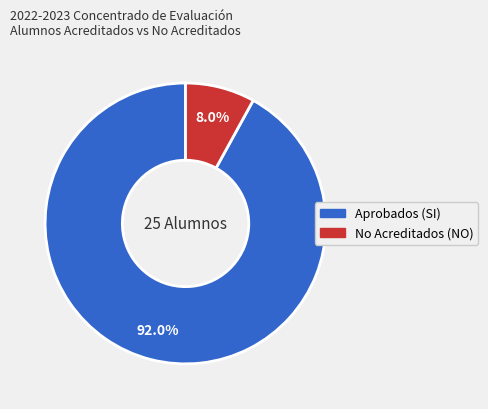

Is there a majority slice in this chart?

Yes